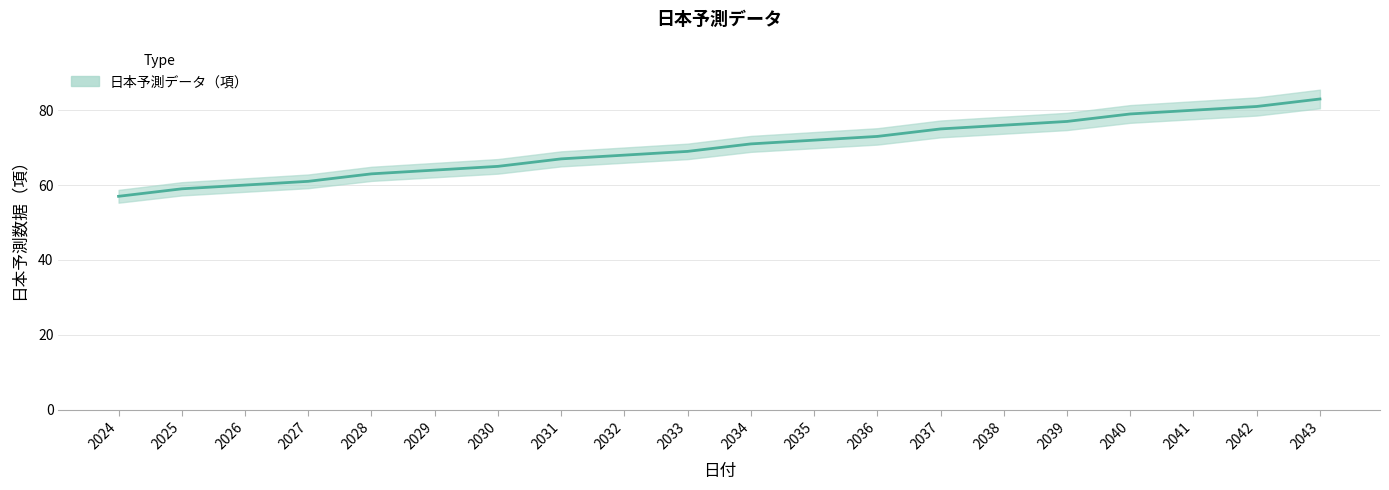

True or false: there are more than 2 points higher than both neighbors.

False